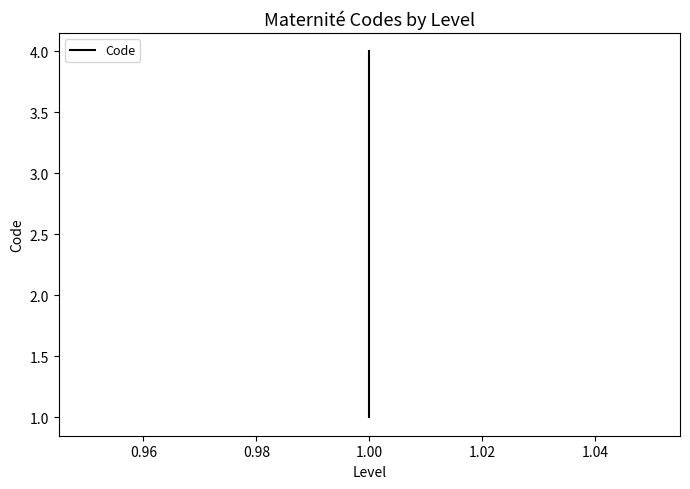

How many categories are shown in the chart?

4